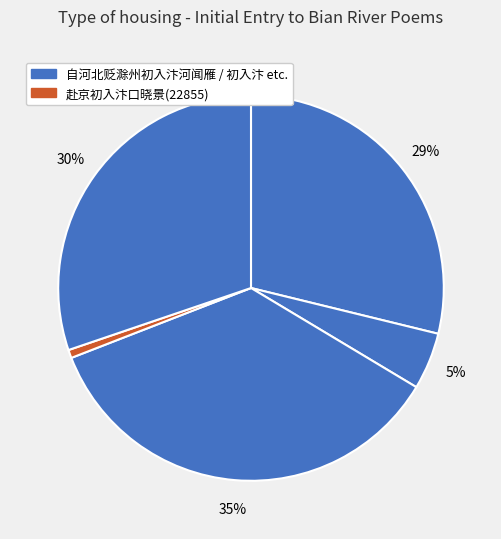

How many slices are in this pie chart?

5